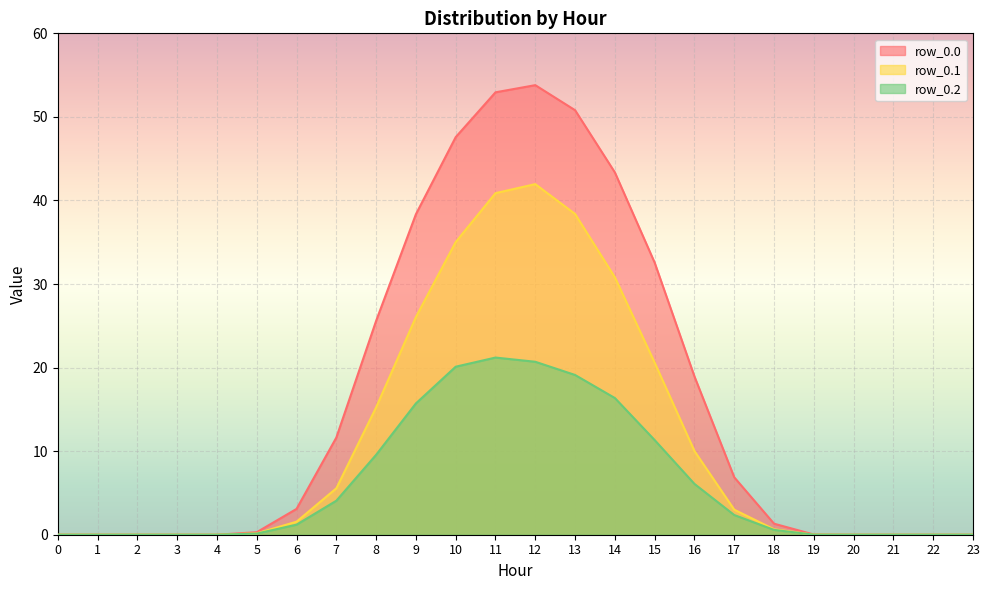

What is the difference between the row_0.0 values at 16 and 11?

34.0